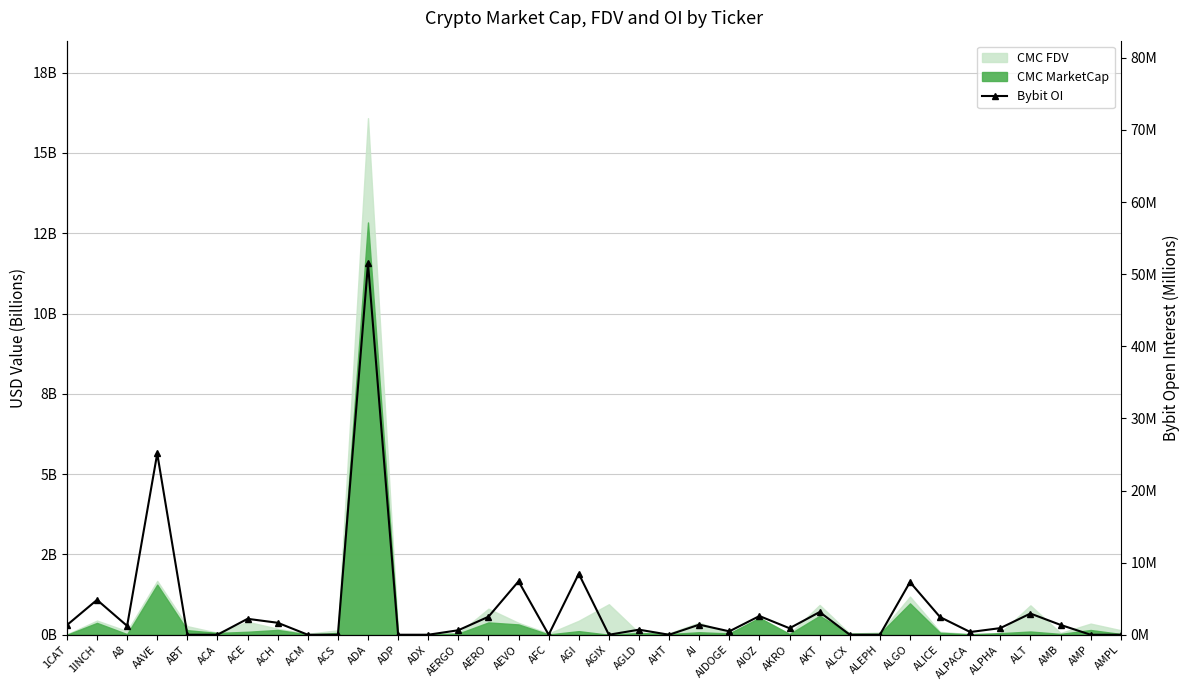

Reading right to left, transcribe all the data shown in this chart.

0.0	0.0	1.4	2.9	0.9	0.4	2.4	7.3	0.0	0.0	3.1	0.9	2.6	0.5	1.4	0.0	0.7	0.0	8.5	0.0	7.4	2.5	0.6	0.0	0.0	51.5	0.0	0.0	1.7	2.2	0.0	0.0	25.1	1.2	4.8	1.3